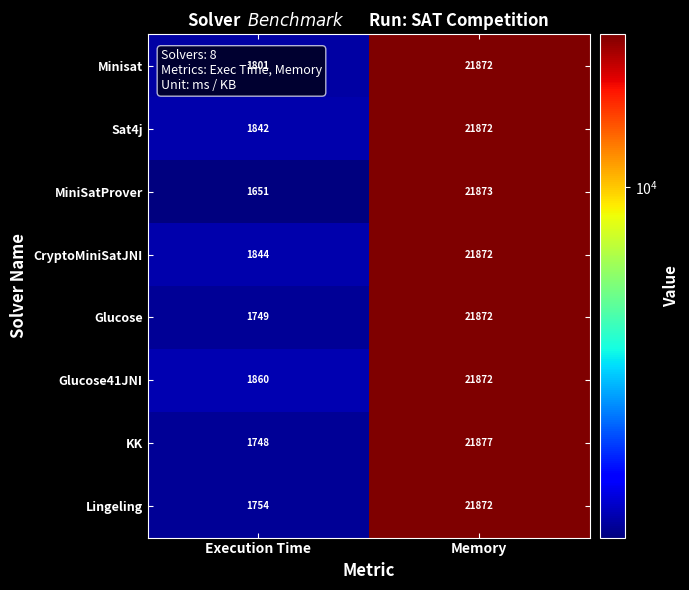

What is the difference between the highest and lowest values at Memory?

5